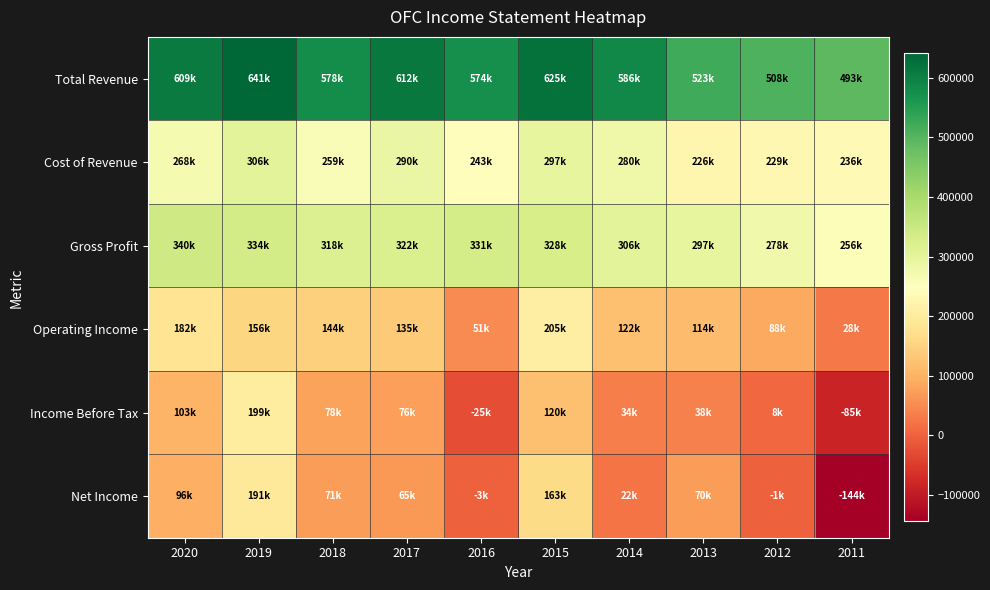

Reading right to left, transcribe all the data shown in this chart.

Total Revenue: 2011=493000	2012=508100	2013=523400	2014=586500	2015=625500	2016=574300	2017=612800	2018=578100	2019=641200	2020=609400
Cost of Revenue: 2011=236000	2012=229800	2013=226100	2014=280000	2015=297200	2016=243000	2017=290600	2018=259400	2019=306400	2020=268900
Gross Profit: 2011=256900	2012=278400	2013=297300	2014=306500	2015=328300	2016=331300	2017=322200	2018=318800	2019=334900	2020=340500
Operating Income: 2011=28700	2012=88100	2013=114900	2014=122100	2015=205400	2016=51300	2017=135300	2018=144300	2019=156100	2020=182800
Income Before Tax: 2011=-85900	2012=8300	2013=38800	2014=34800	2015=120900	2016=-25100	2017=76000	2018=78300	2019=199800	2020=103200
Net Income: 2011=-144500	2012=-1500	2013=70400	2014=22100	2015=163400	2016=-3300	2017=65100	2018=71800	2019=191000	2020=96900